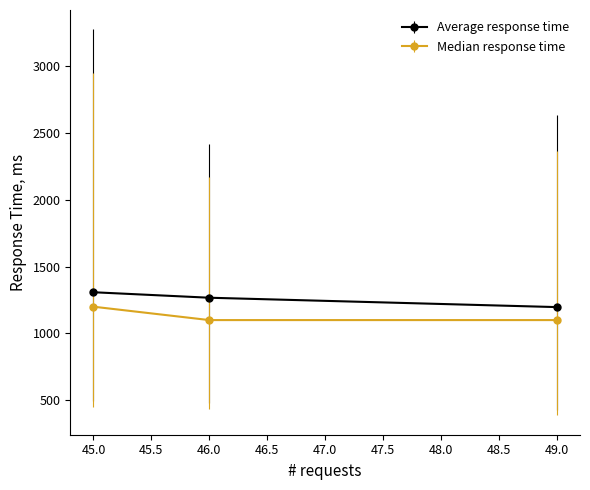

Is this an area chart (filled region under the line)?

No